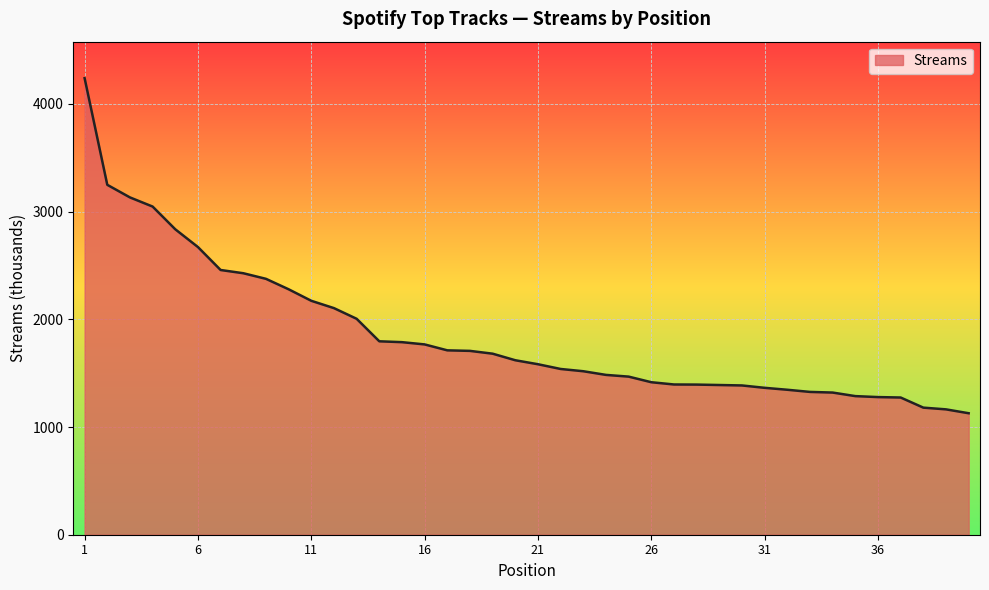

What is the minimum value shown in the chart?

1128